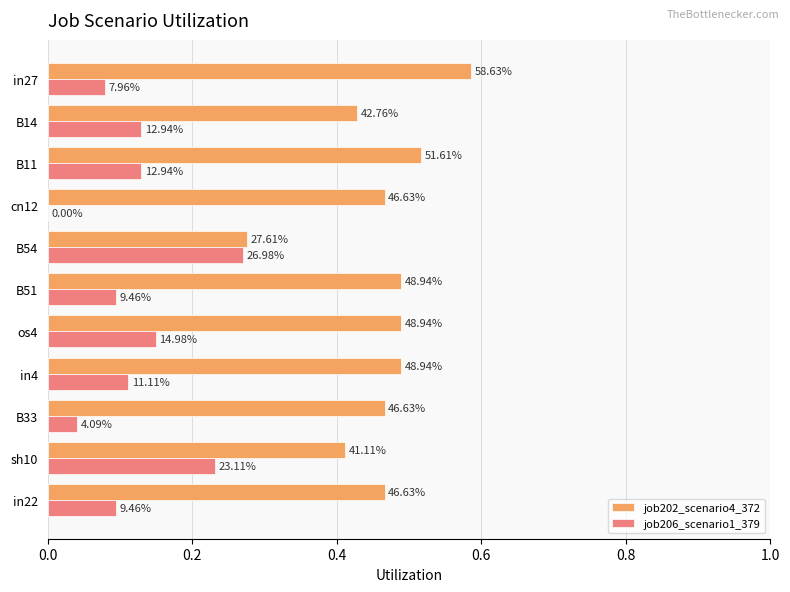

What is the value of the job206_scenario1_379 bar at the 1st from the left?

0.1